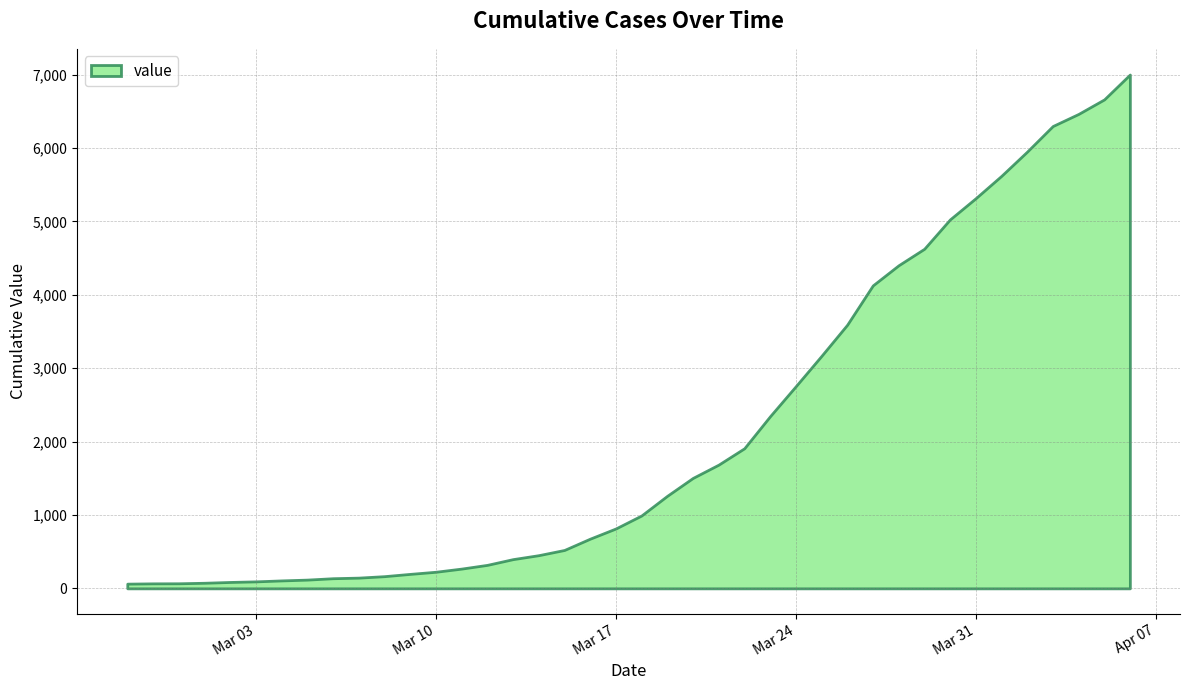

What is the change in value from 2020-03-12 to 2020-03-13?

+78